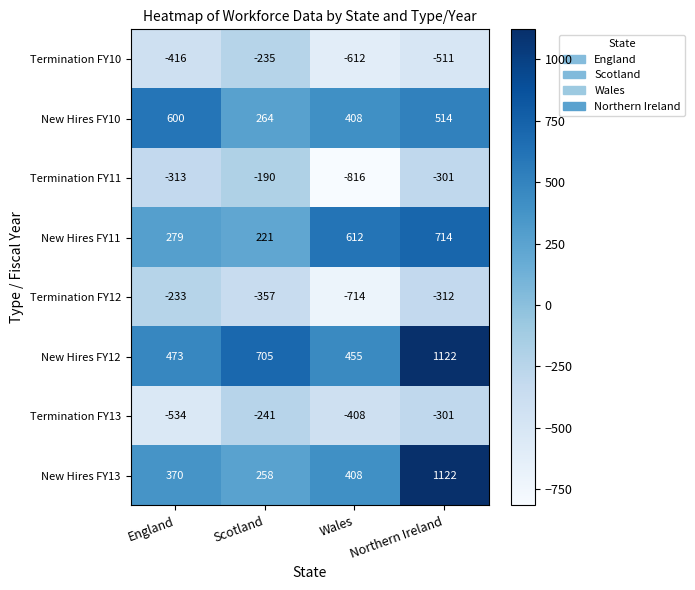

Is it true that Termination FY13 equals -190 at England?

False